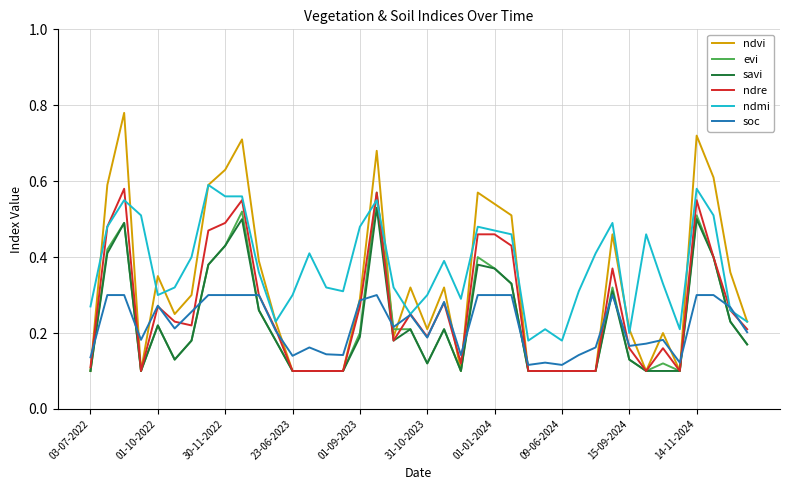

Which series has the widest spread of values?

ndvi